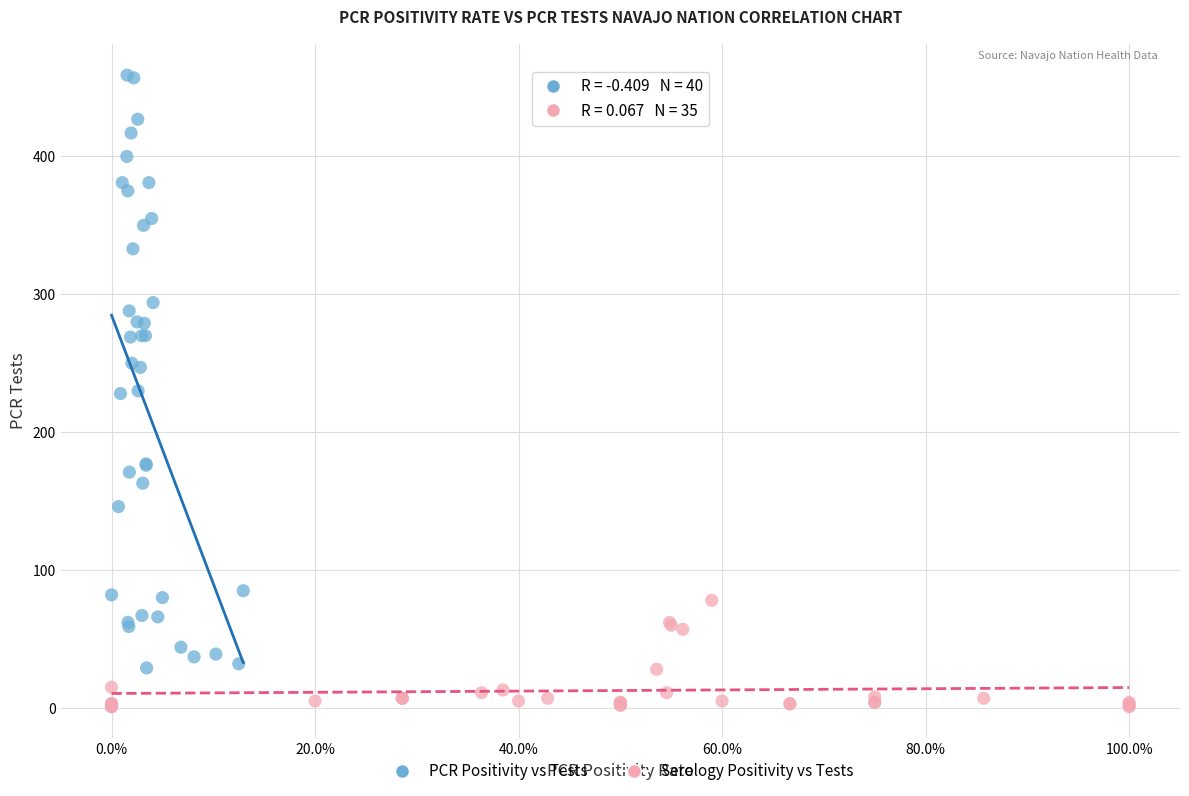

Which series has the largest Y range (max minus min)?

PCR Positivity vs Tests